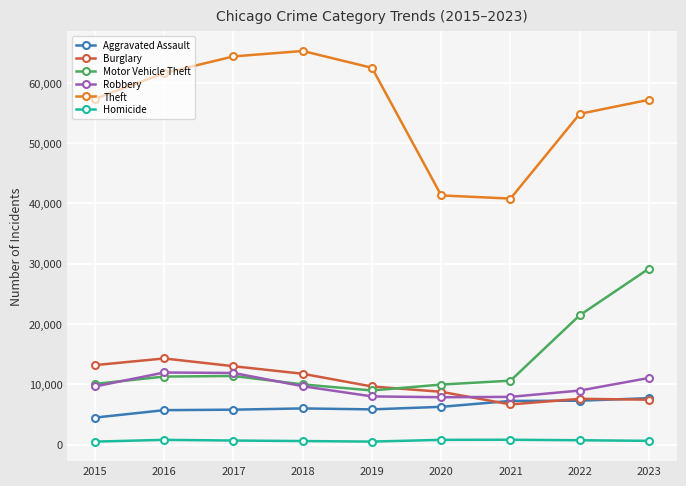

Which series has the largest total across all categories?

Theft